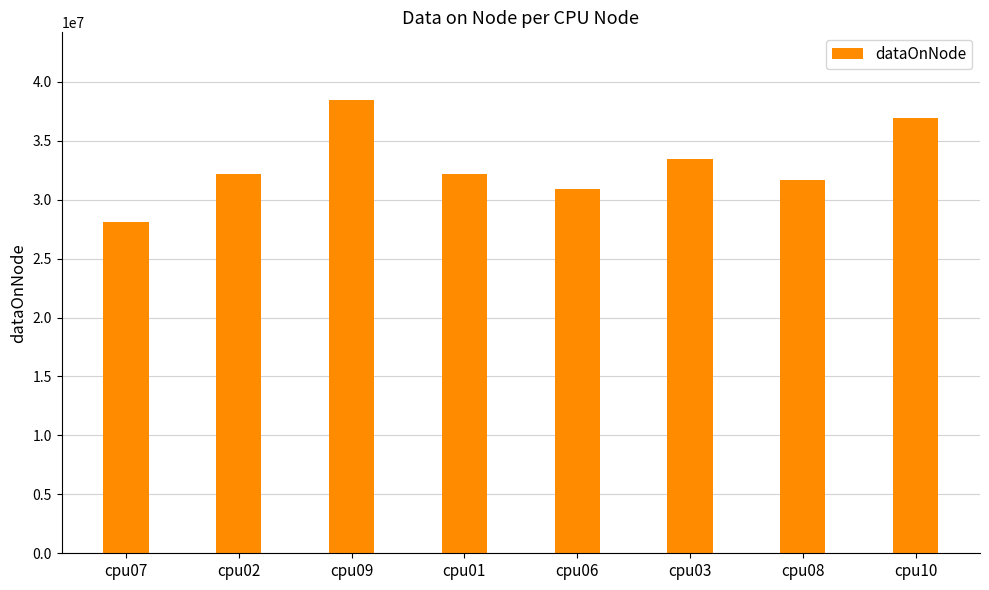

What is the value of the 3rd bar from the left?

38435196